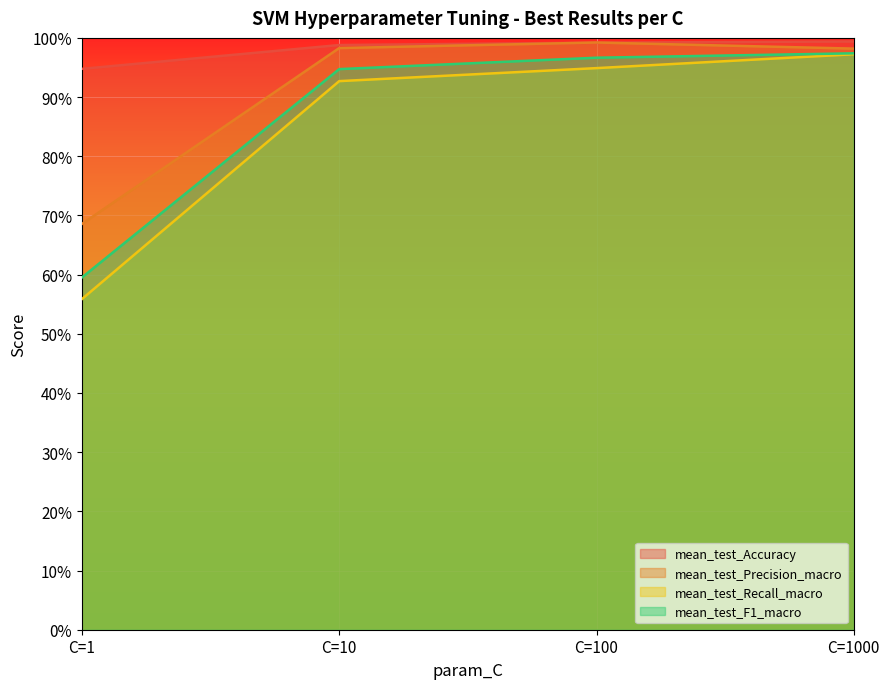

Does the chart display data point markers on the line(s)?

No